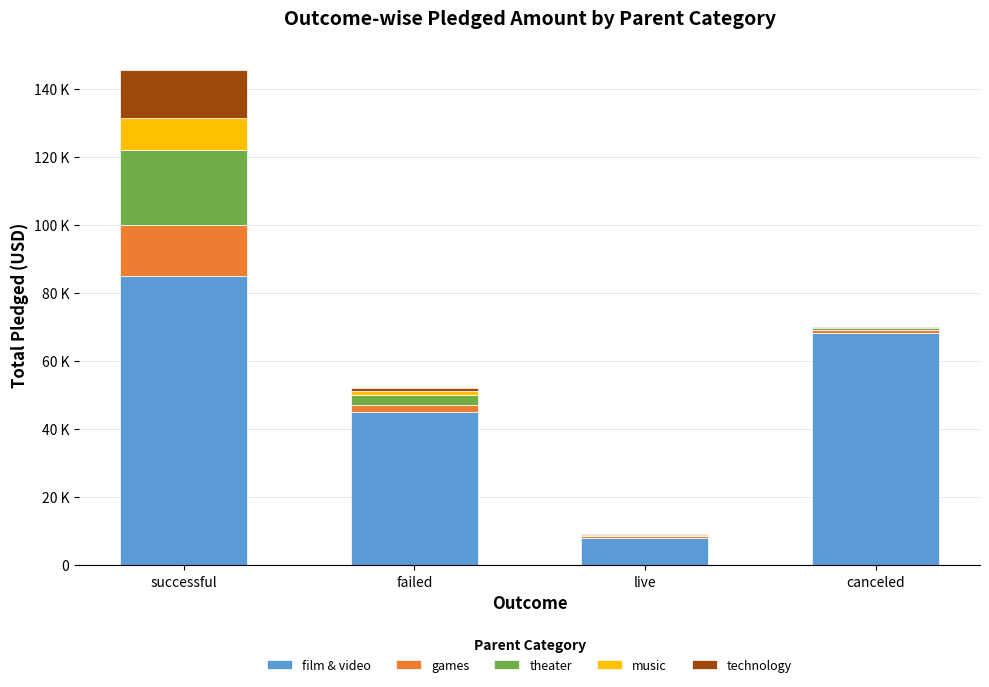

What is the approximate value of games at successful?

15000